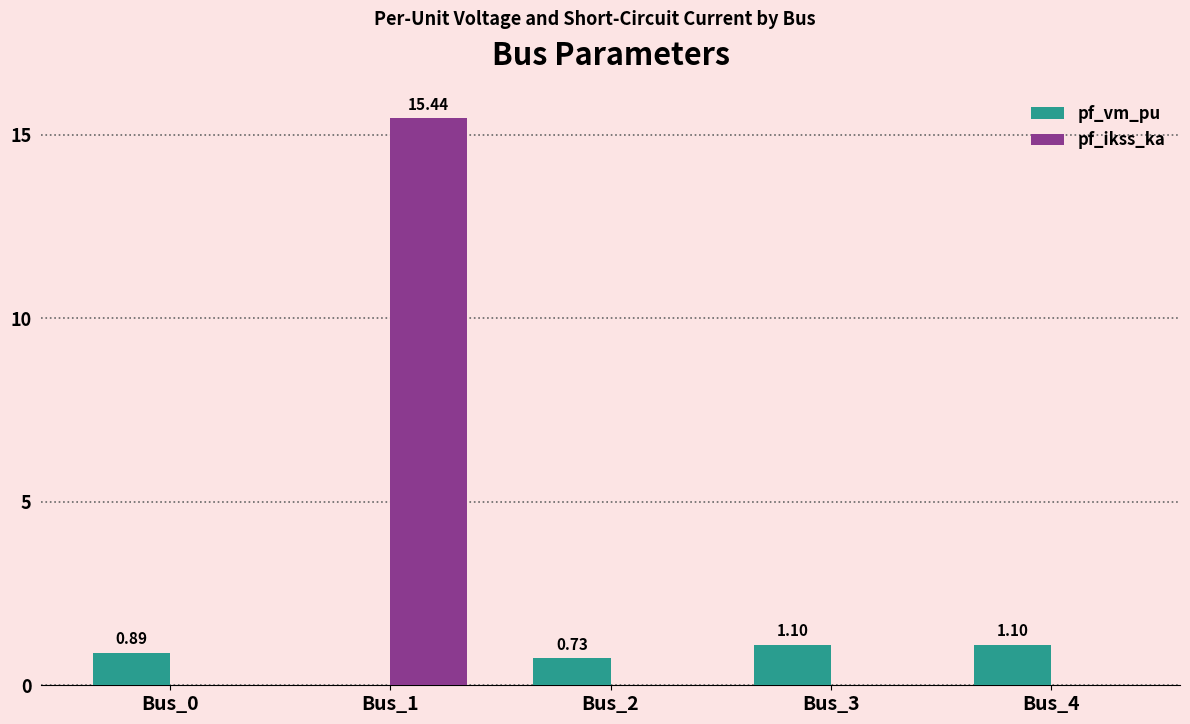

Which category has the highest value across all series?

Bus_1